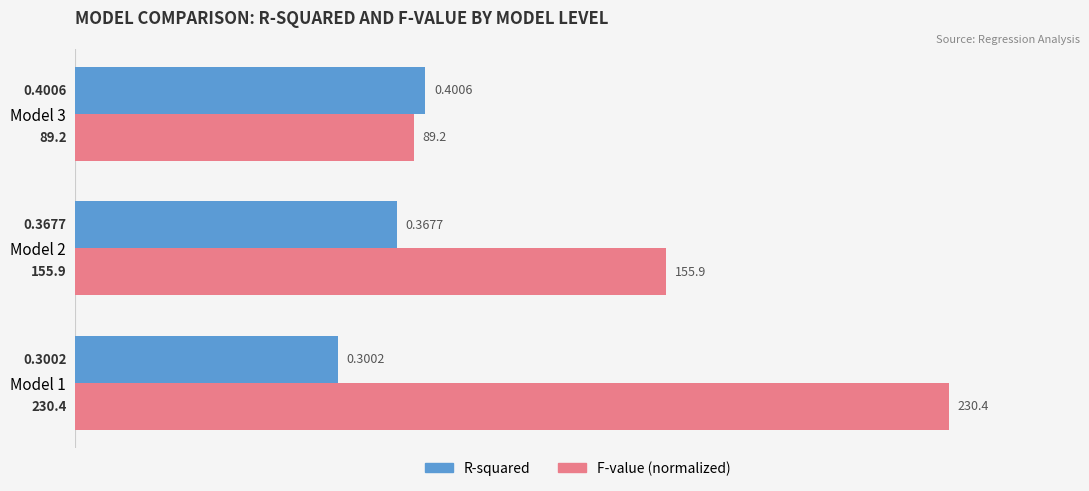

Which series has the widest spread of values?

F-value (normalized)